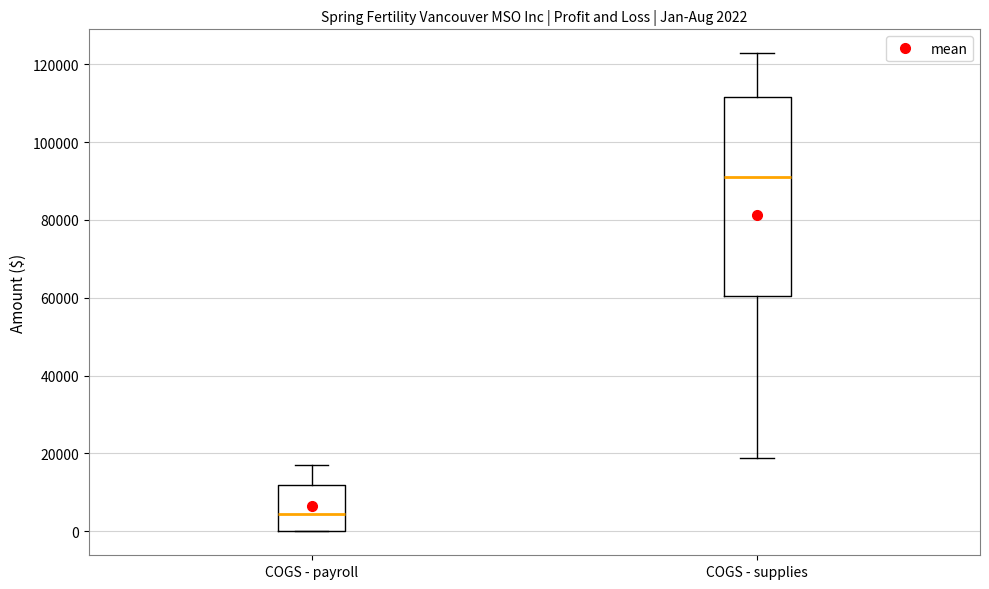

Comparing the boxes themselves (not the whiskers), which one is the tallest?

COGS - supplies